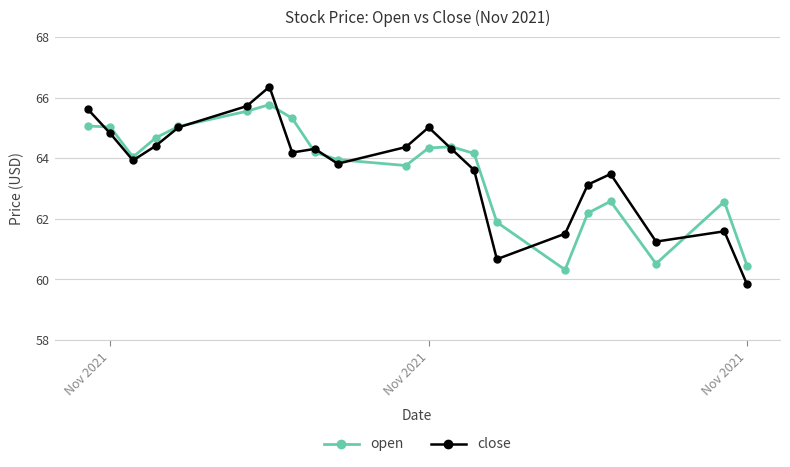

True or false: close and open cross at least once.

True